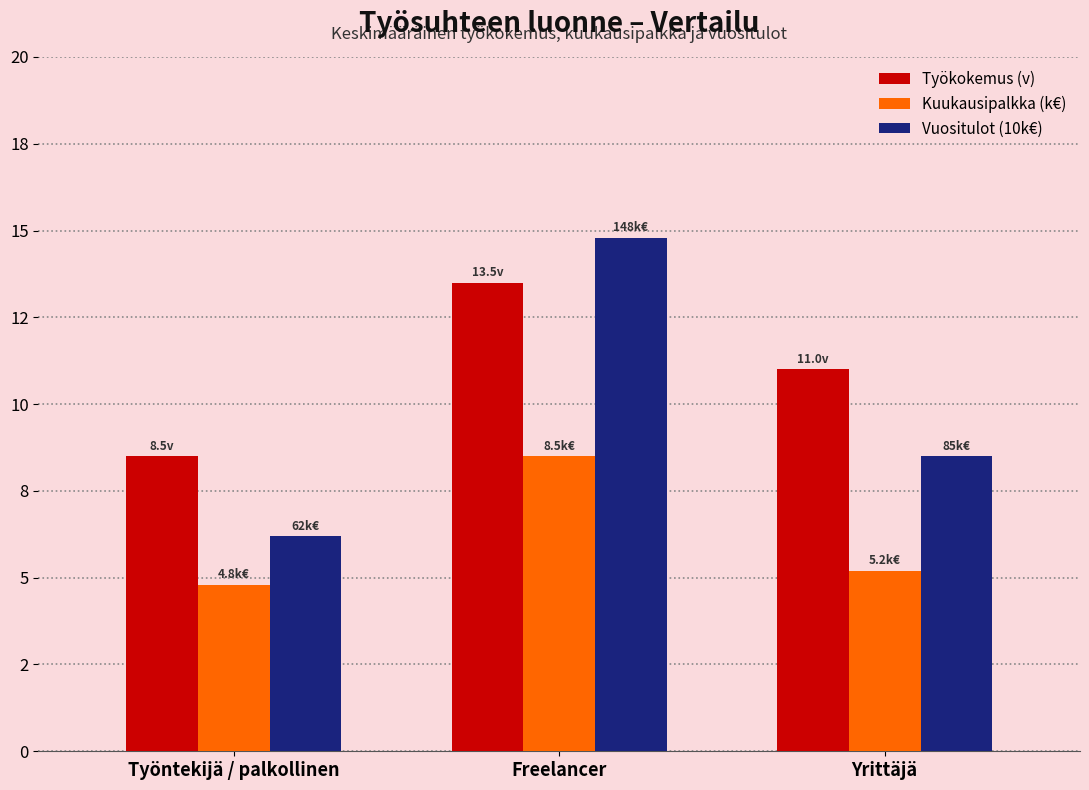

At which label does Kuukausipalkka (k€) first exceed 5?

Freelancer